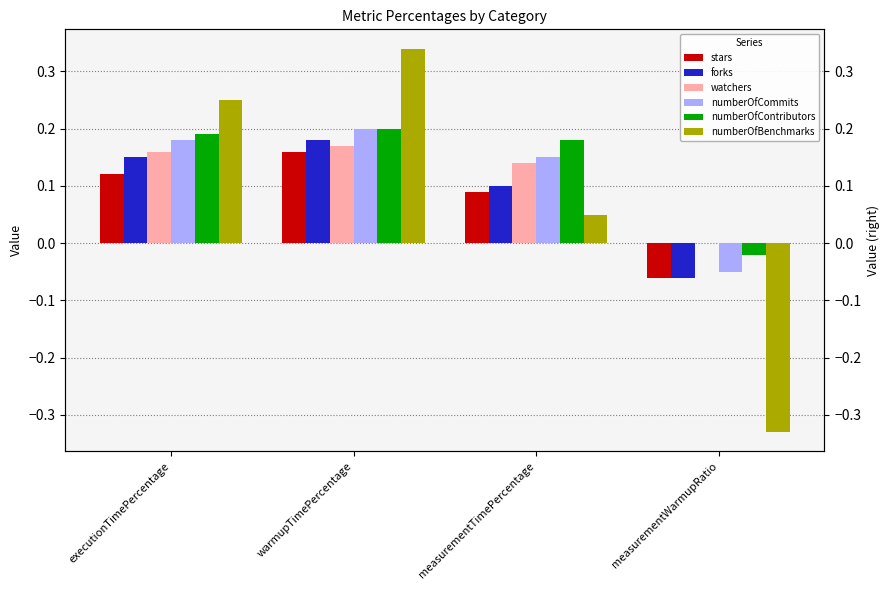

Reading left to right, what are all the values shown in this chart?

stars: 0.1	0.2	0.1	-0.1
forks: 0.1	0.2	0.1	-0.1
watchers: 0.2	0.2	0.1	0.0
numberOfCommits: 0.2	0.2	0.1	-0.1
numberOfContributors: 0.2	0.2	0.2	-0.0
numberOfBenchmarks: 0.2	0.3	0.1	-0.3